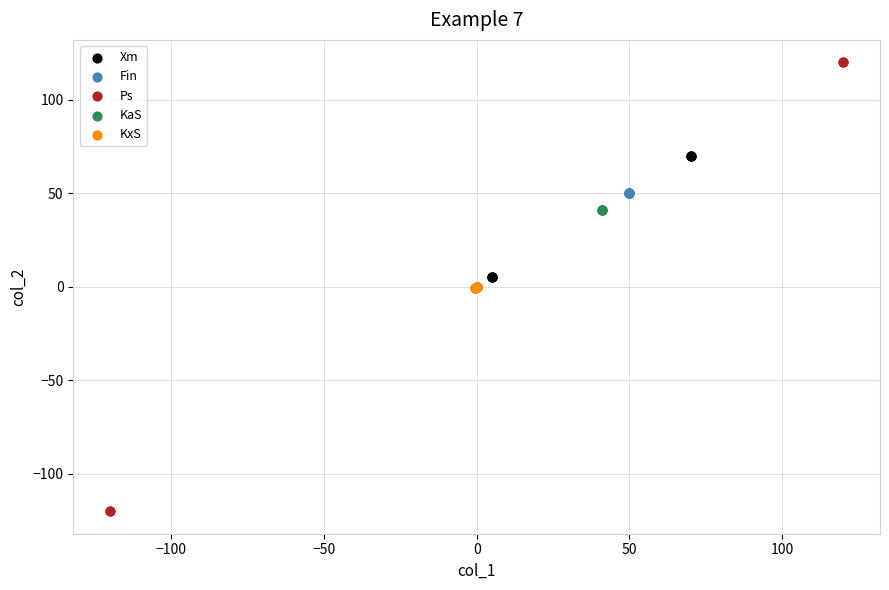

Which series contains the highest Y value?

Ps